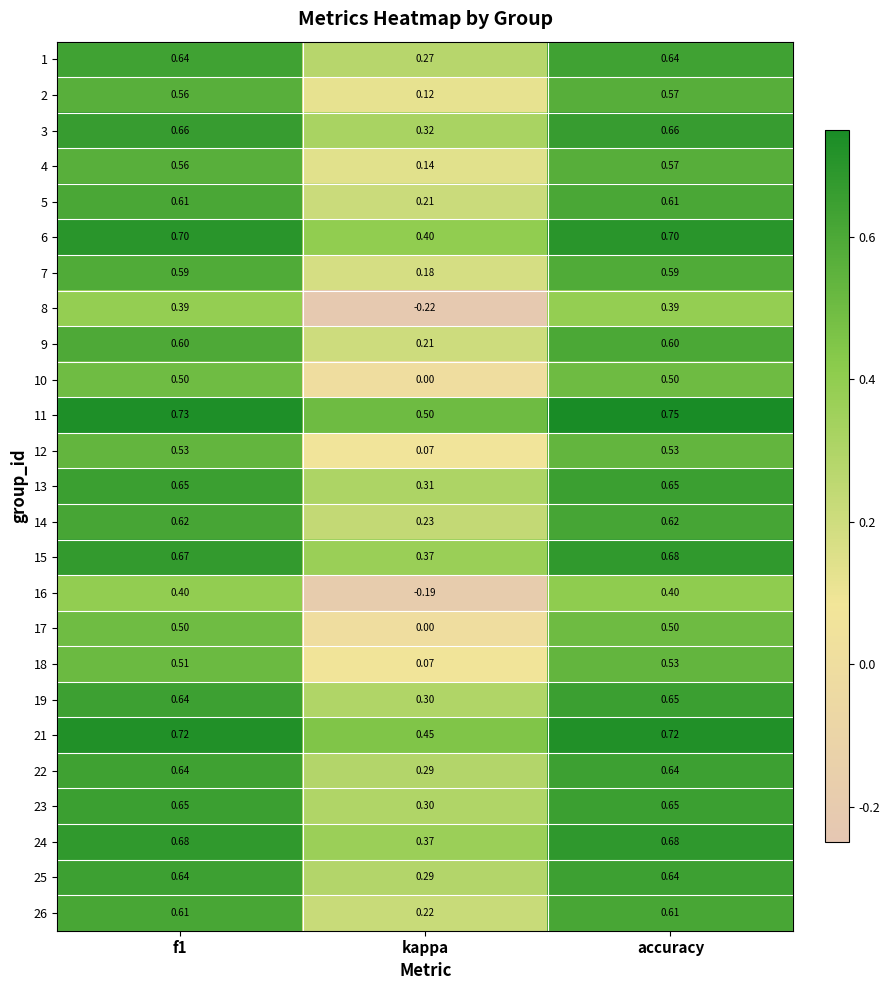

Which label corresponds to the smallest value in the chart?

kappa